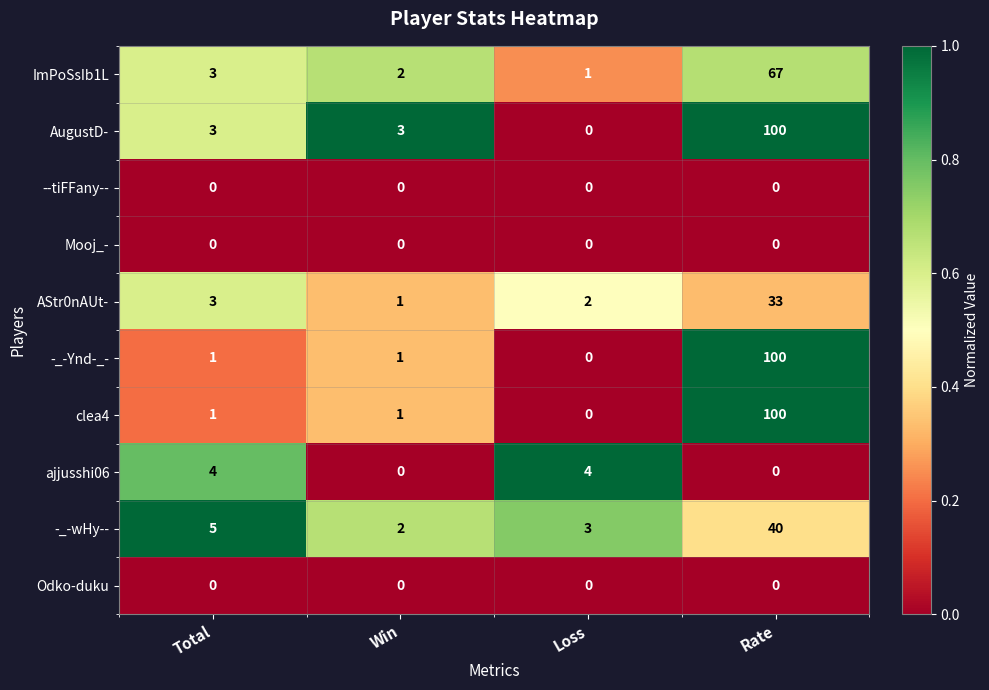

Which series has the largest total across all categories?

AugustD-